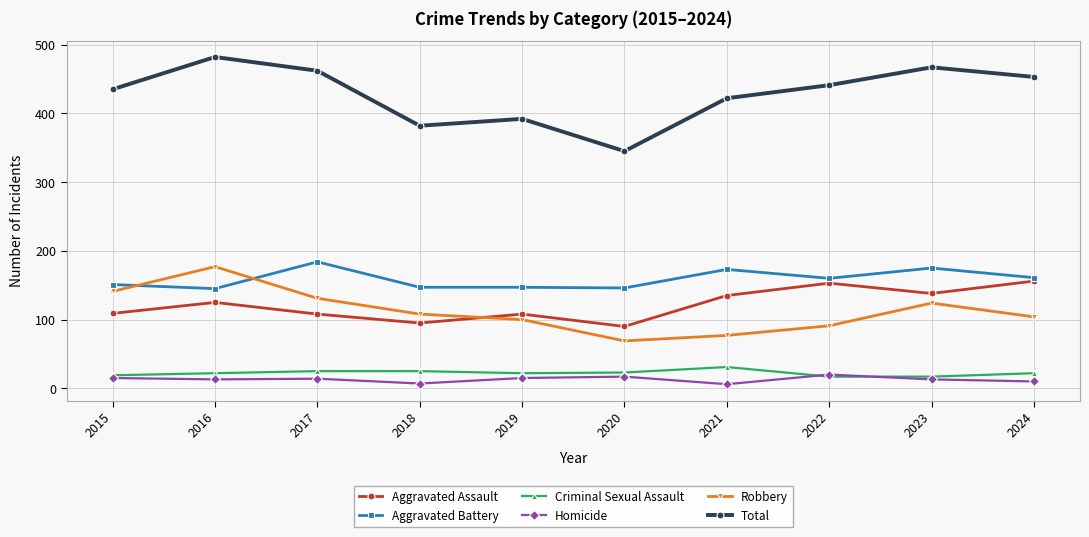

How many interior local valleys does the Aggravated Assault series have?

3